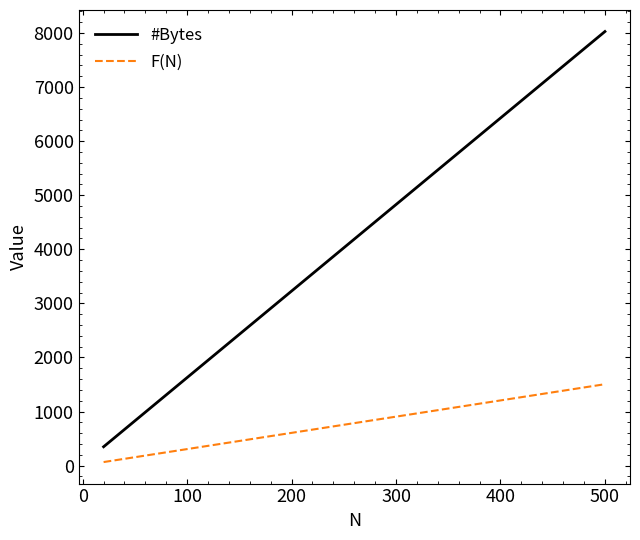

List the series in order of their peak value, lowest first.

F(N), #Bytes